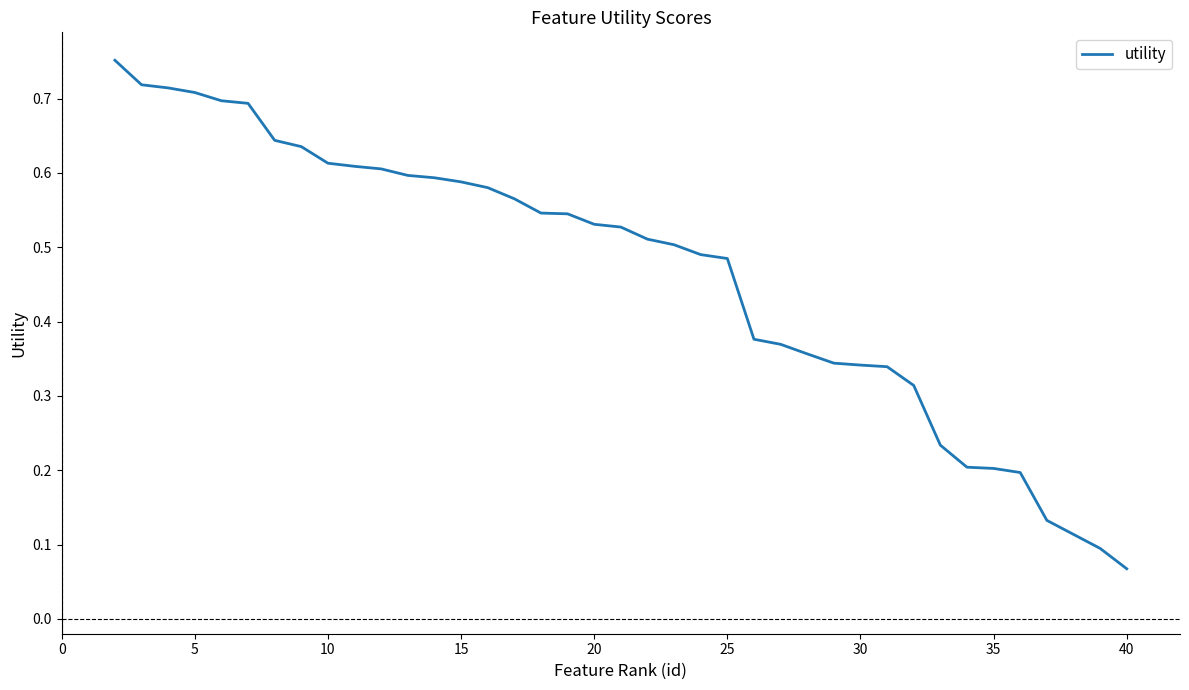

The value at 10 is 0.2. True or false?

False